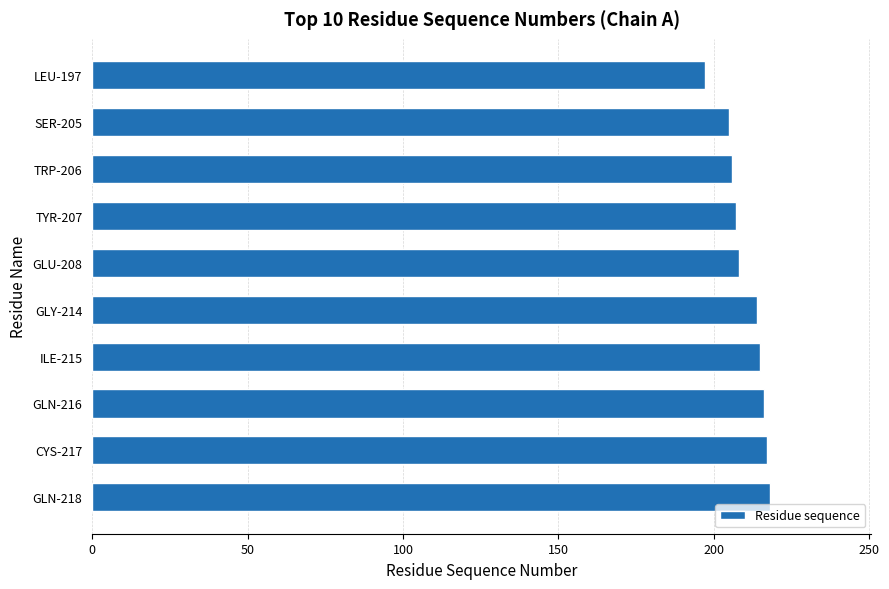

What is the smallest value displayed?

197